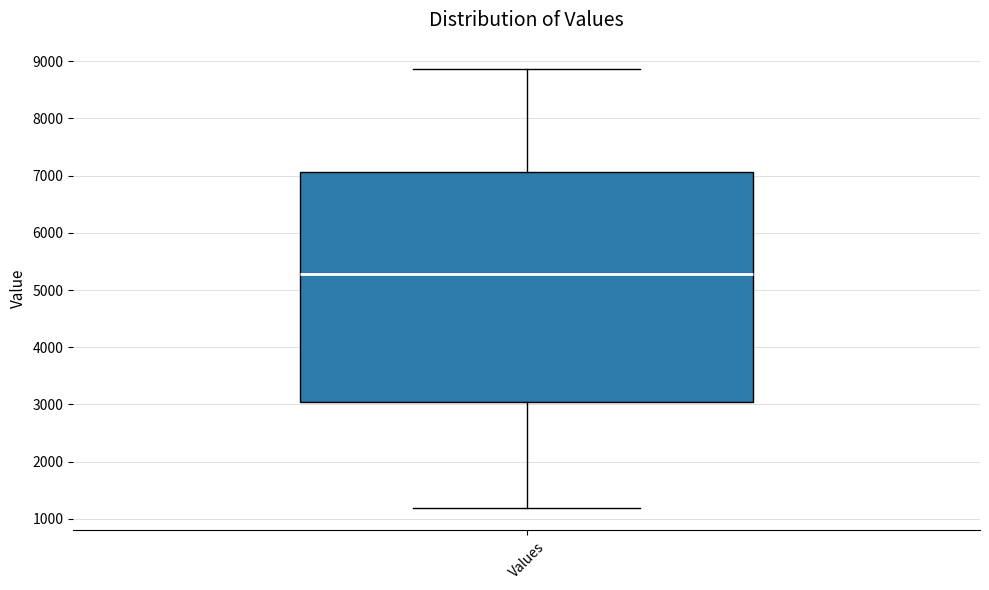

Transcribe this box plot: give where the median line is, the range the box spans, and where the two whiskers end, as read against the y-axis. The values are not printed on the chart, so give them approximately, as read against the axis.

median 5300, box 3000 to 7100, whiskers 1200 to 8900